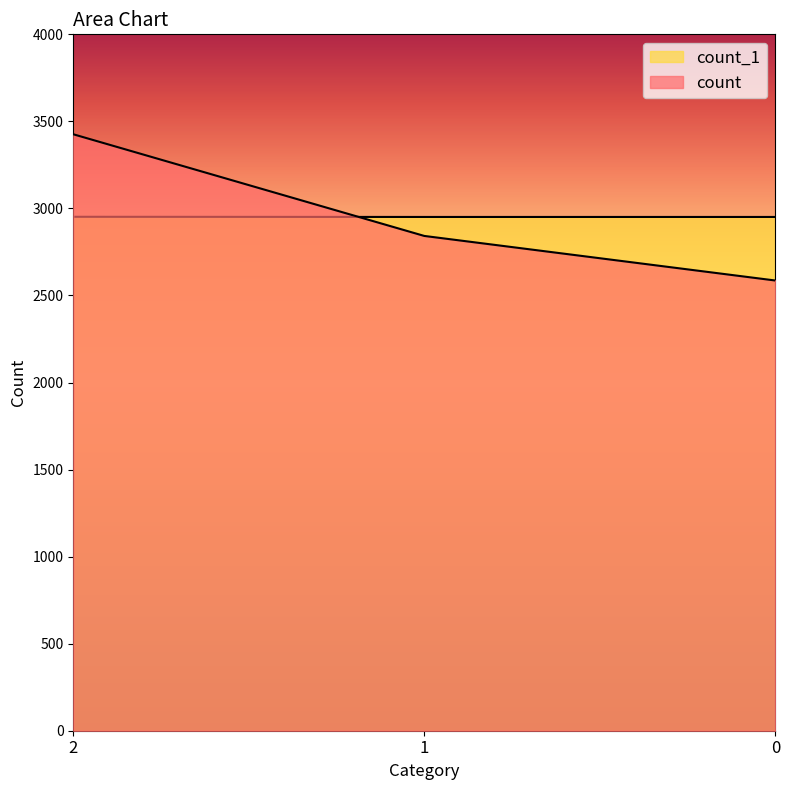

What is the difference between the maximum and minimum values in the count series?

840